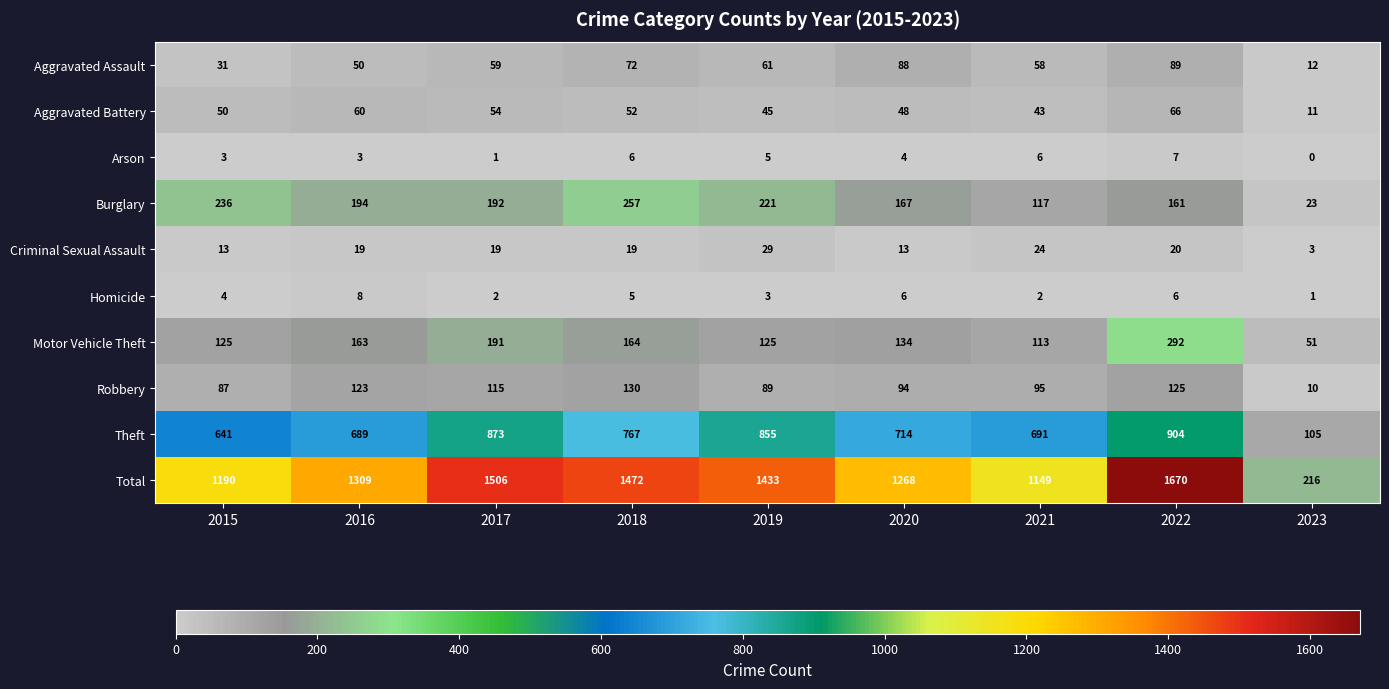

What is the sum of the Motor Vehicle Theft values at 2022 and 2019?

417